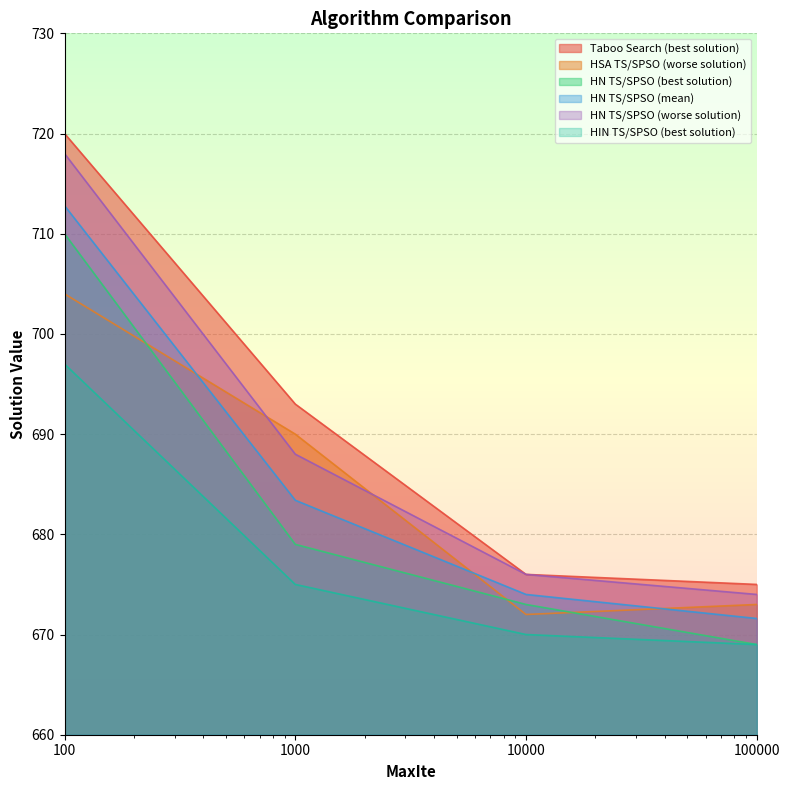

True or false: HN TS/SPSO (best solution) and HIN TS/SPSO (best solution) cross at least once.

False